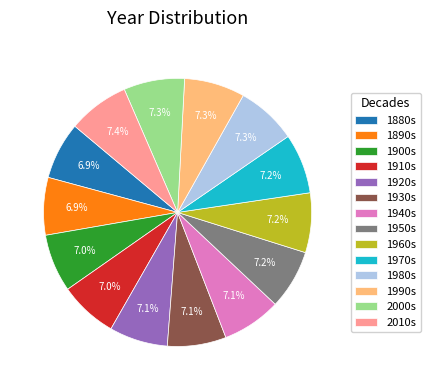

Is 1910s the majority of the pie?

No